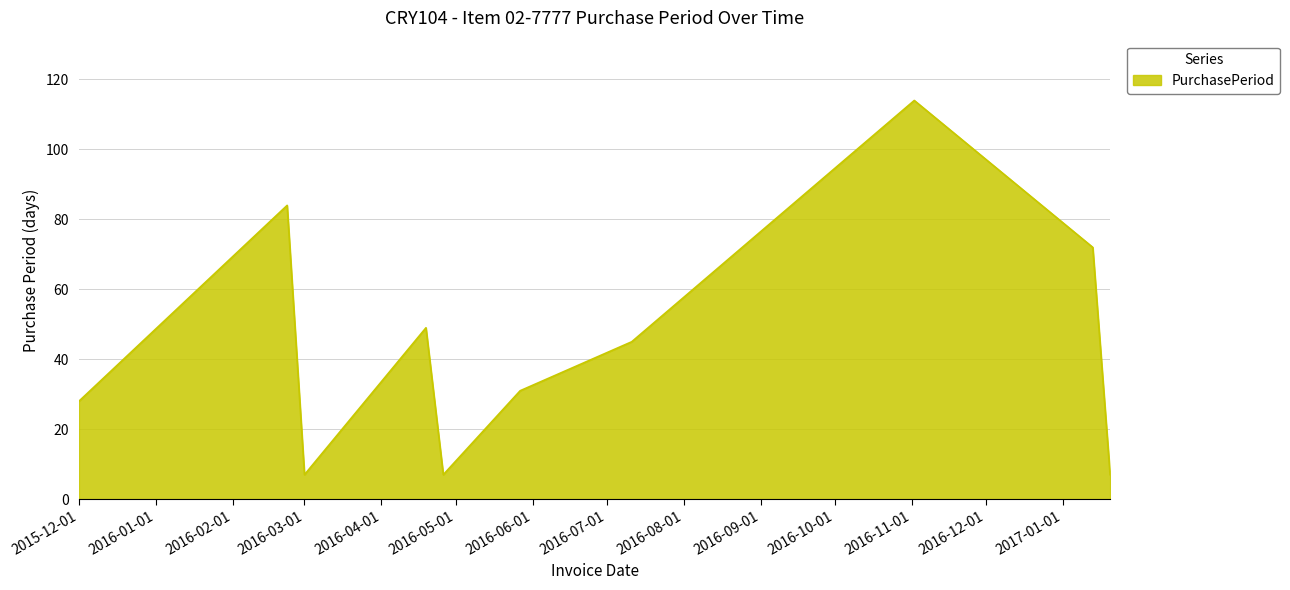

What is the difference between the maximum and minimum values?

107